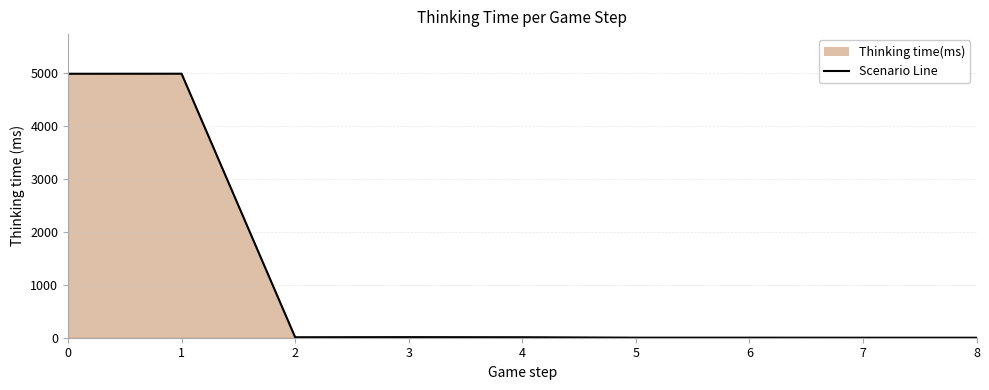

Approximately how many times larger is the value at 0 compared to 4?

554.6